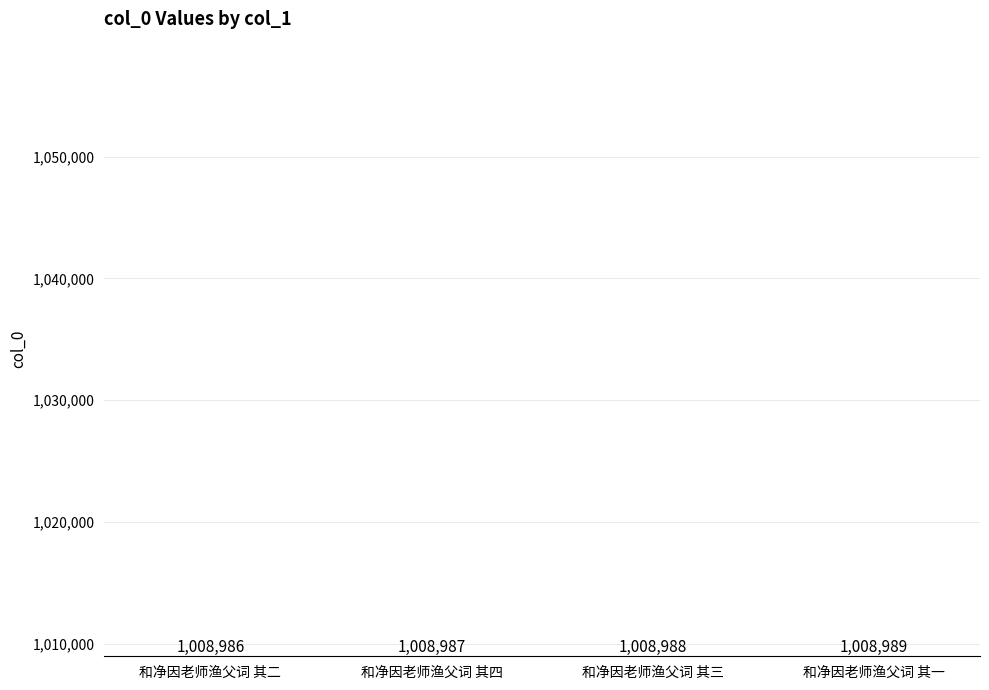

Between 和净因老师渔父词 其一 and 和净因老师渔父词 其三, which is larger?

和净因老师渔父词 其一